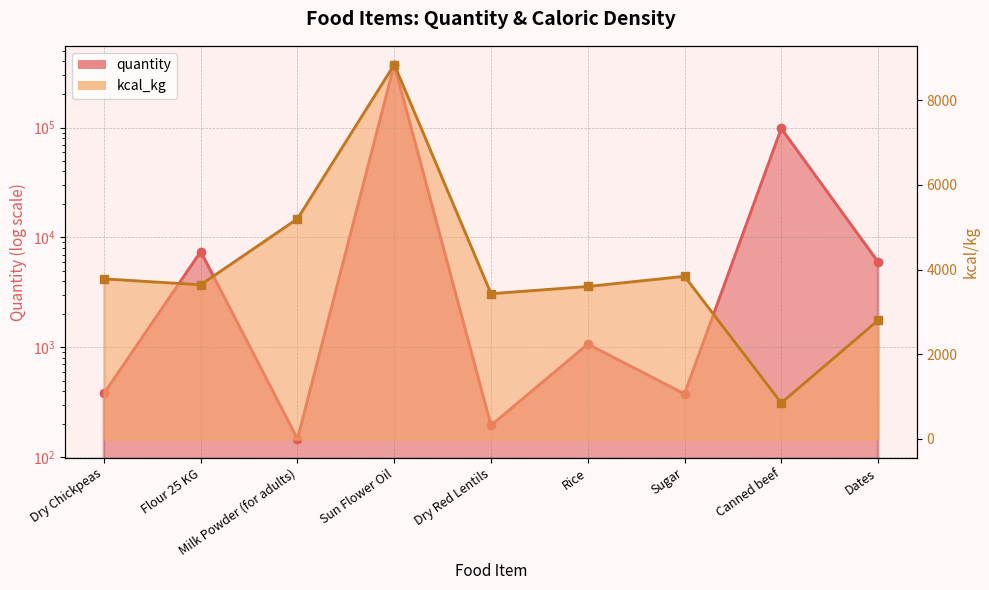

At which category does the chart reach its minimum across all series?

Milk Powder (for adults)